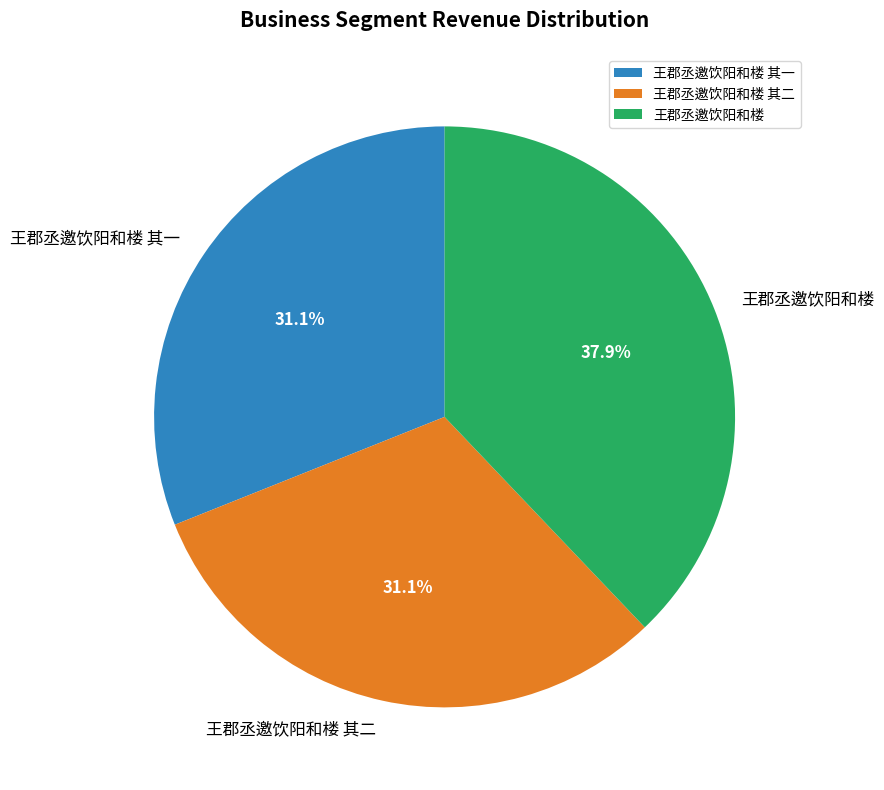

Is there a majority slice in this chart?

No